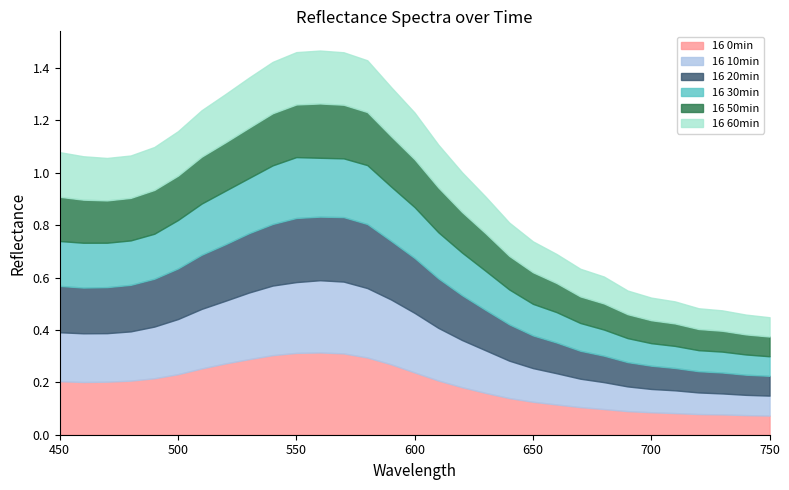

How many categories are shown in the chart?

31